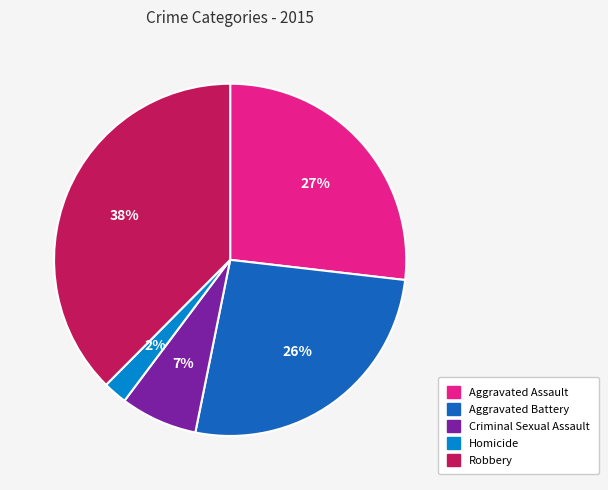

To the nearest percent, what portion does Criminal Sexual Assault represent?

7%